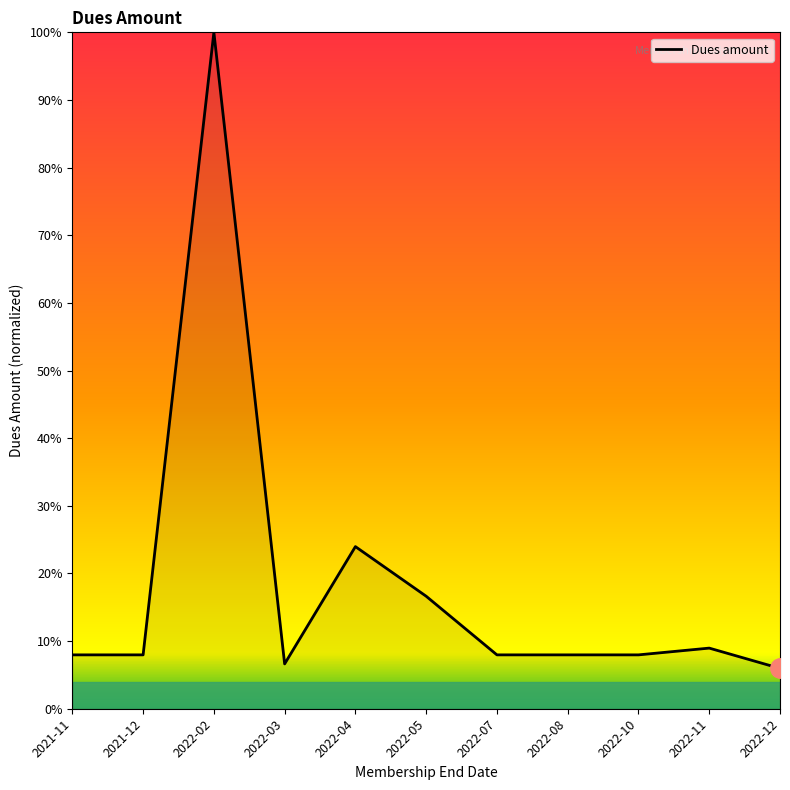

Which has a higher value, 2022-03 or 2022-07?

2022-07